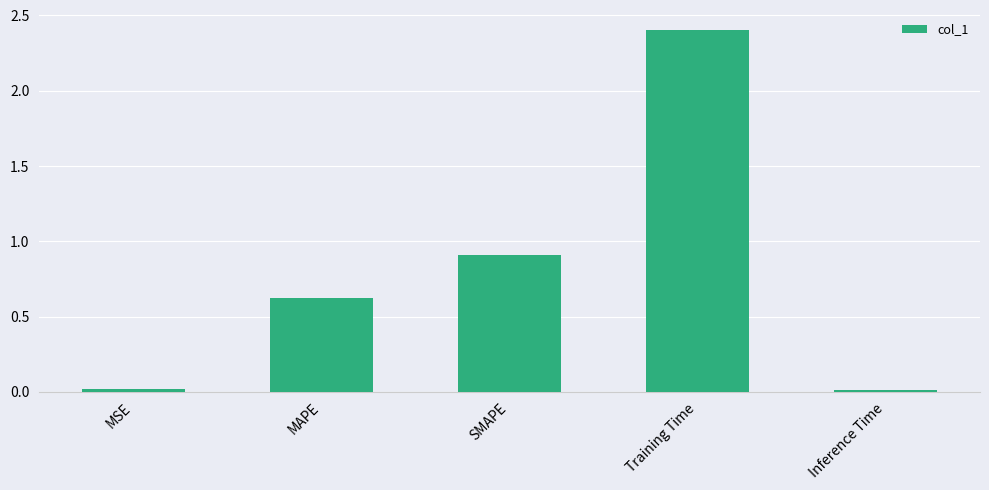

What is the label of the 3rd bar from the right?

SMAPE